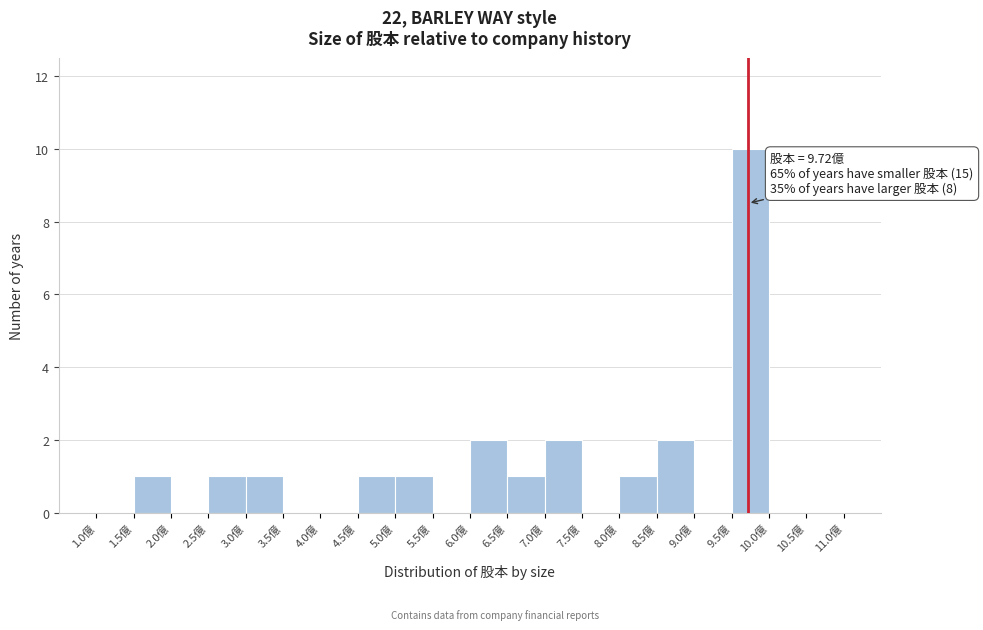

Over which range of the x-axis is the bar tallest?

9.5 to 10.0